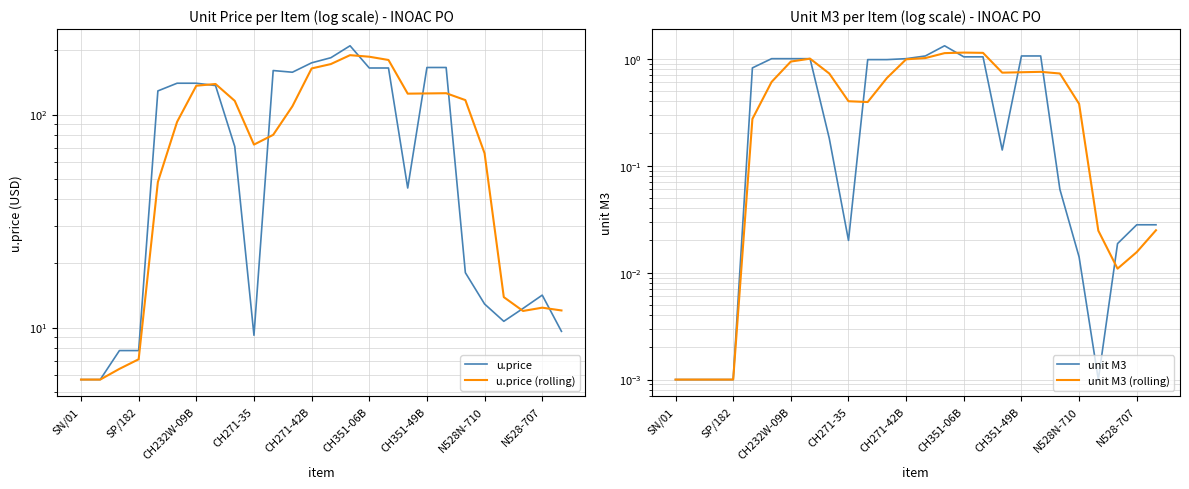

How many data points in u.price (rolling) are above 109?

13